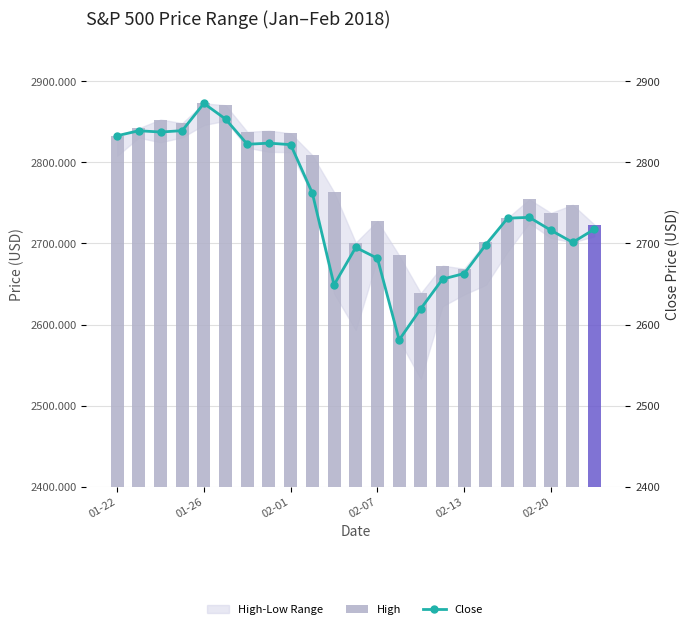

What is the maximum value for High?

2872.9